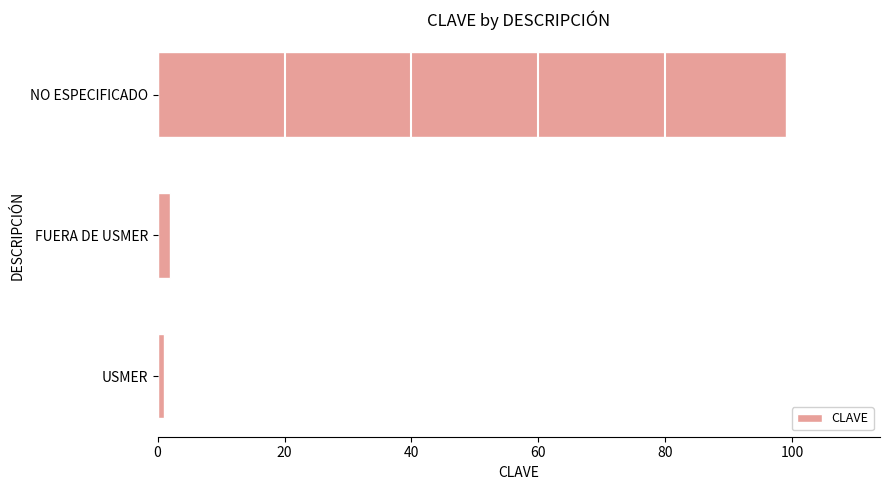

Rank the categories by value from highest to lowest.

NO ESPECIFICADO, FUERA DE USMER, USMER